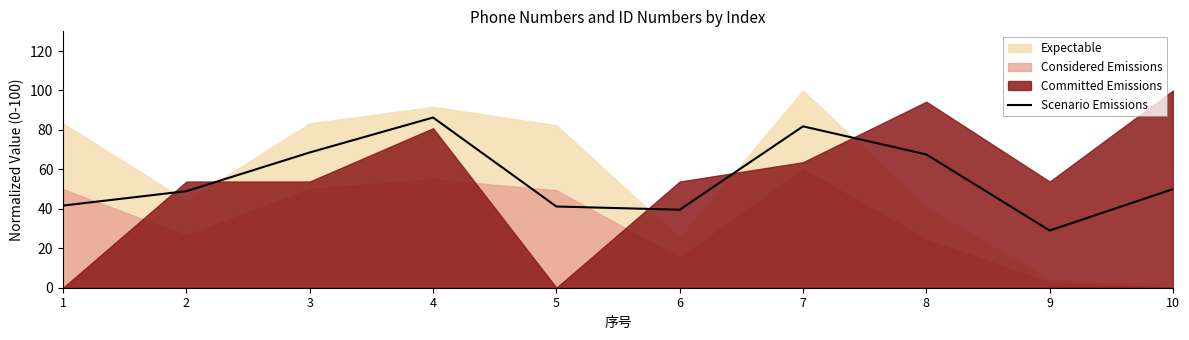

Which category has the lowest value in the Scenario Emissions series?

9